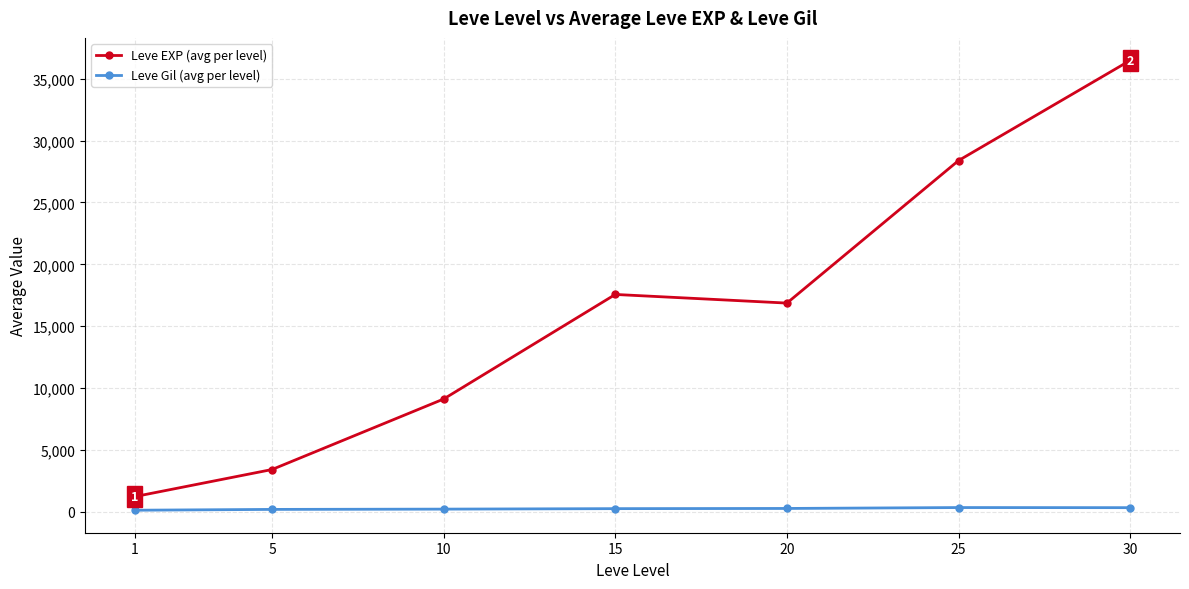

What is the spread (max minus min) of values at 15?

17322.0